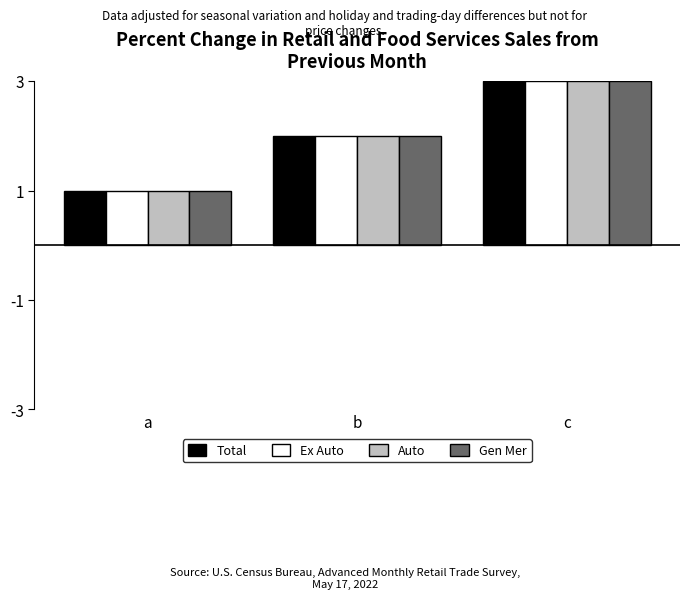

Reading left to right, extract all data points from this chart.

Total: 1	2	3
Ex Auto: 1	2	3
Auto: 1	2	3
Gen Mer: 1	2	3